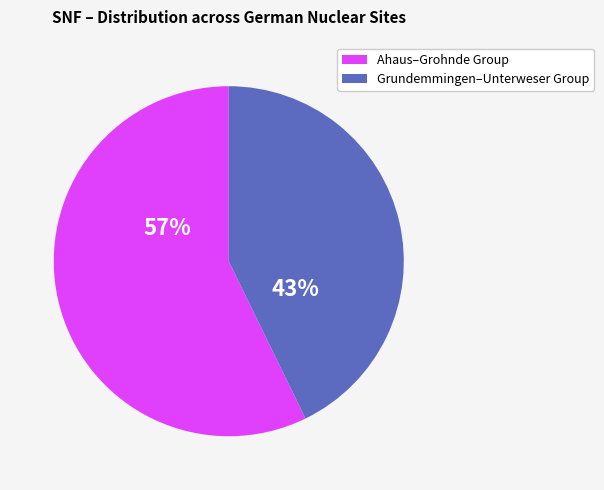

The Grundemmingen–Unterweser Group slice represents 30% of the pie. True or false?

False